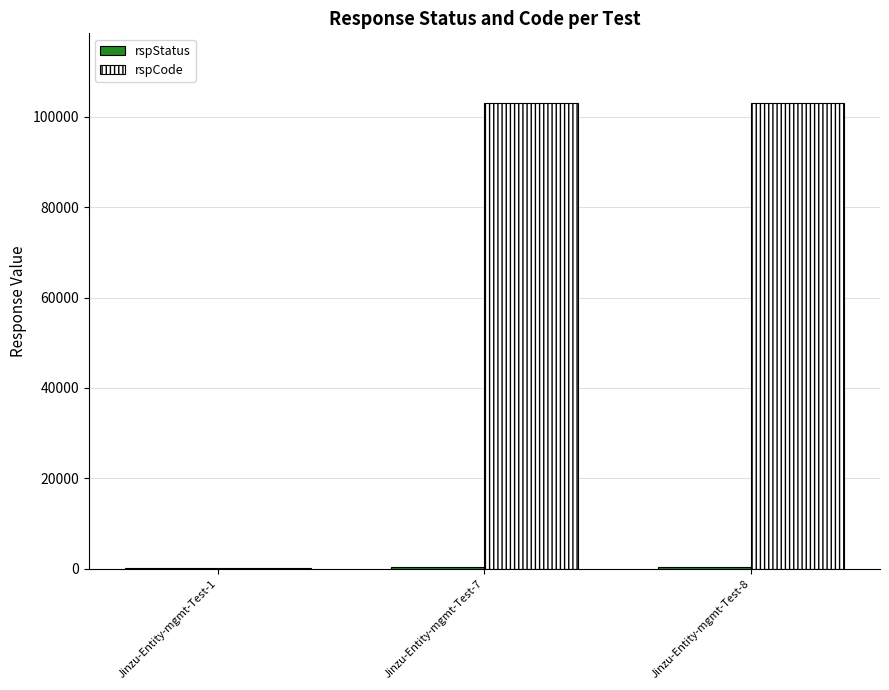

What is the sum of all rspCode values?

206200